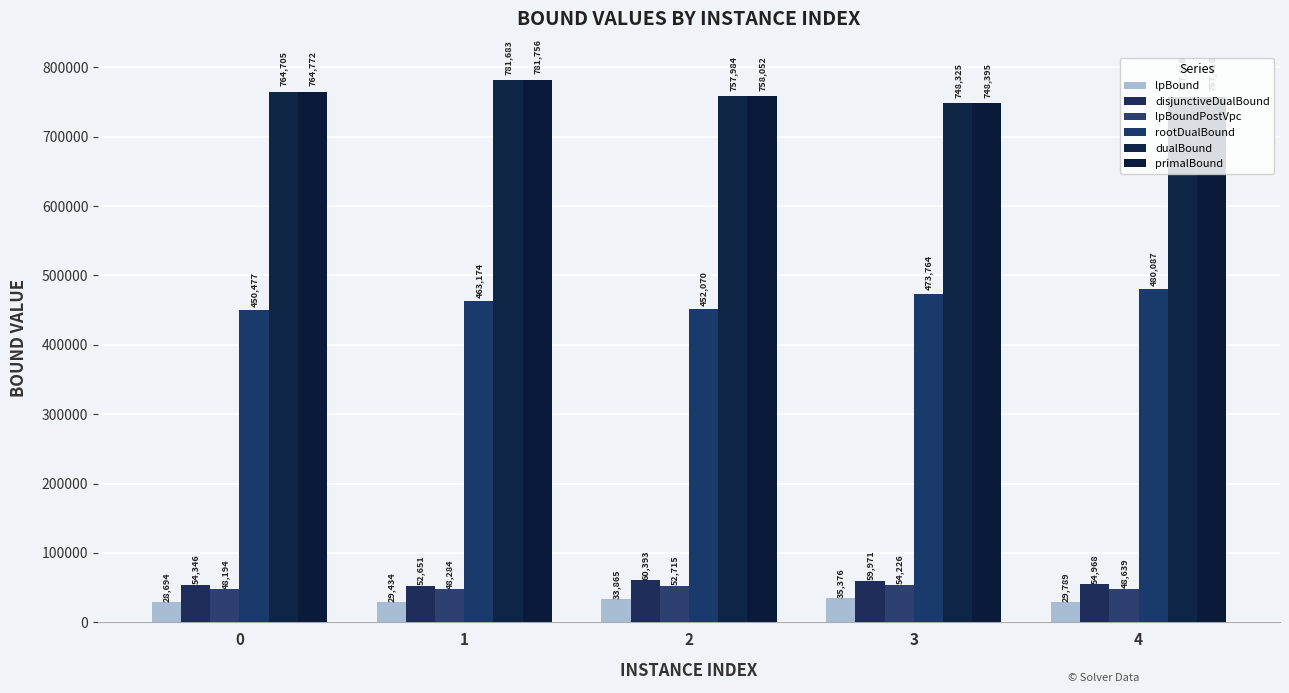

Reading right to left, what are all the values shown in this chart?

lpBound: 4=29789.0	3=35376.0	2=33865.0	1=29434.0	0=28694.0
disjunctiveDualBound: 4=54967.7	3=59970.7	2=60393.3	1=52651.0	0=54345.7
lpBoundPostVpc: 4=48639.0	3=54226.0	2=52715.0	1=48284.0	0=48194.0
rootDualBound: 4=480087.3	3=473763.6	2=452070.5	1=463174.4	0=450477.5
dualBound: 4=757618.0	3=748324.9	2=757984.2	1=781682.6	0=764704.8
primalBound: 4=757618.0	3=748394.7	2=758052.0	1=781755.7	0=764772.0